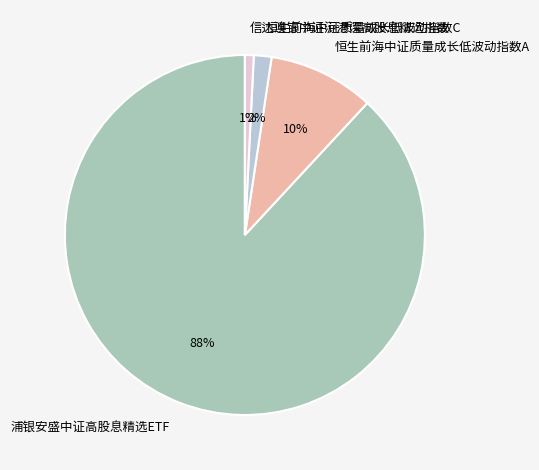

Which slice represents more than half of the pie?

浦银安盛中证高股息精选ETF